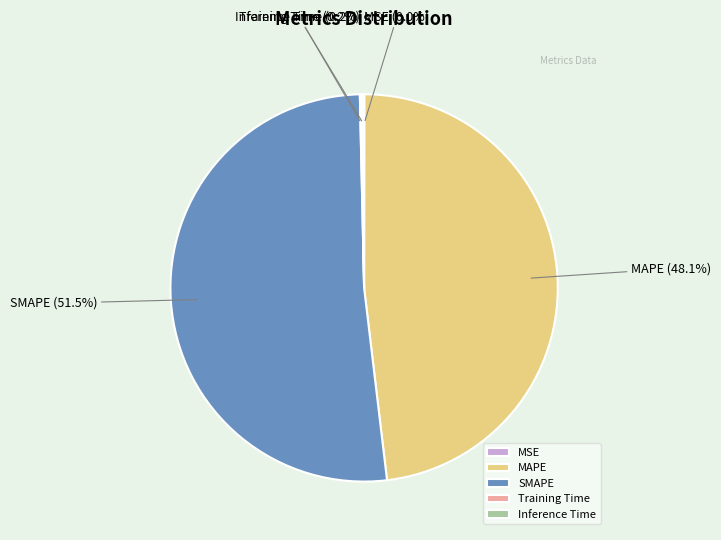

Which category accounts for the majority?

SMAPE